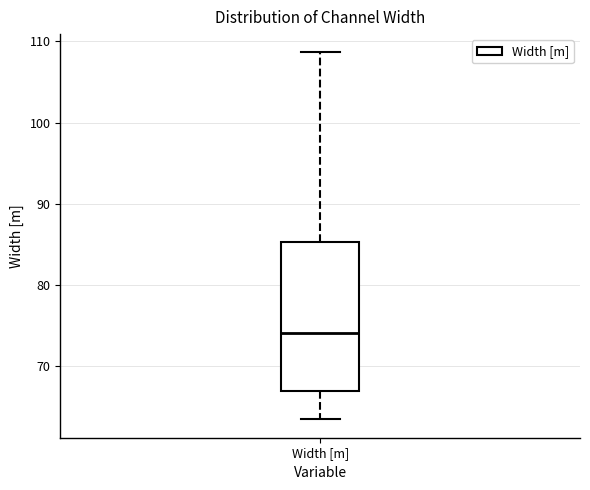

Transcribe this box plot: give where the median line is, the range the box spans, and where the two whiskers end, as read against the y-axis. The values are not printed on the chart, so give them approximately, as read against the axis.

median 74, box 67 to 85, whiskers 63 to 109